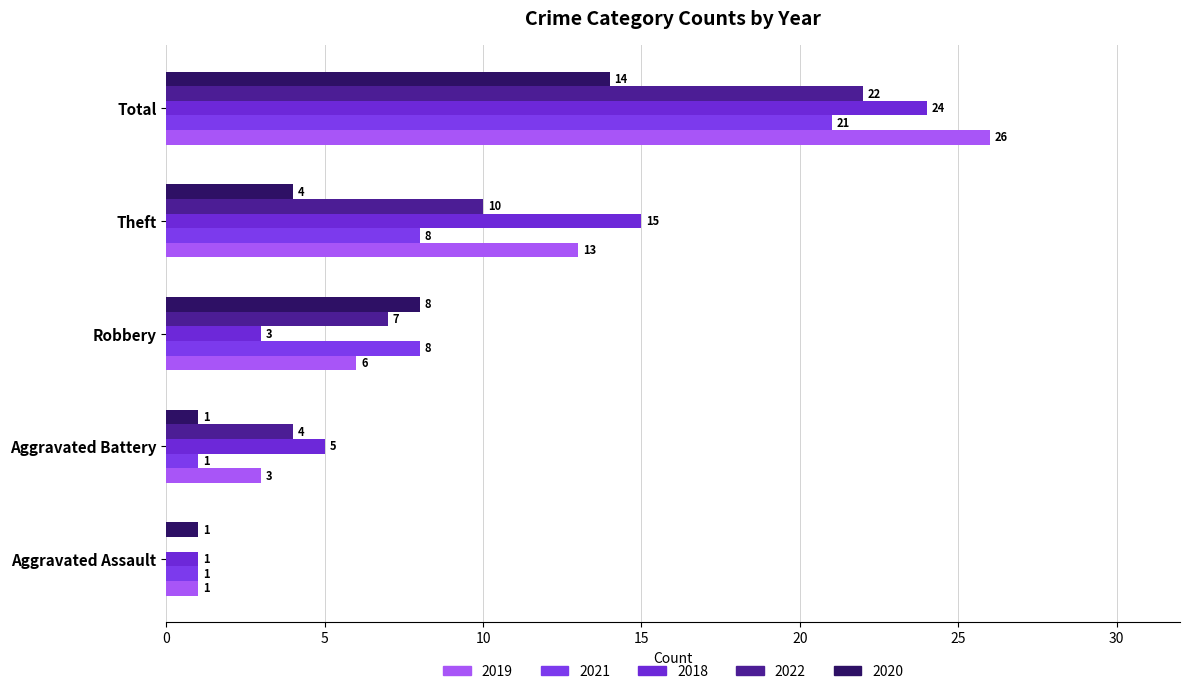

Where does the 2019 series first go above 6?

Theft